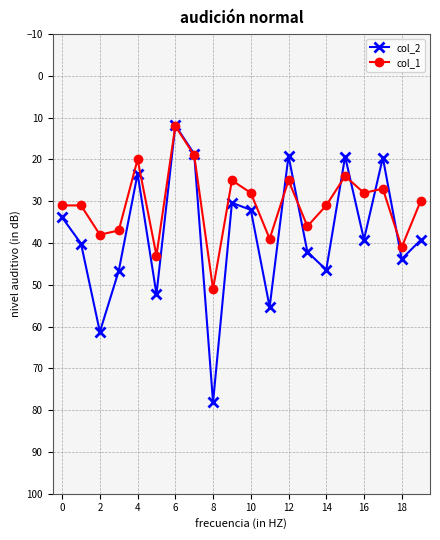

What is the difference between the second highest and second lowest values in the col_1 series?

24.0